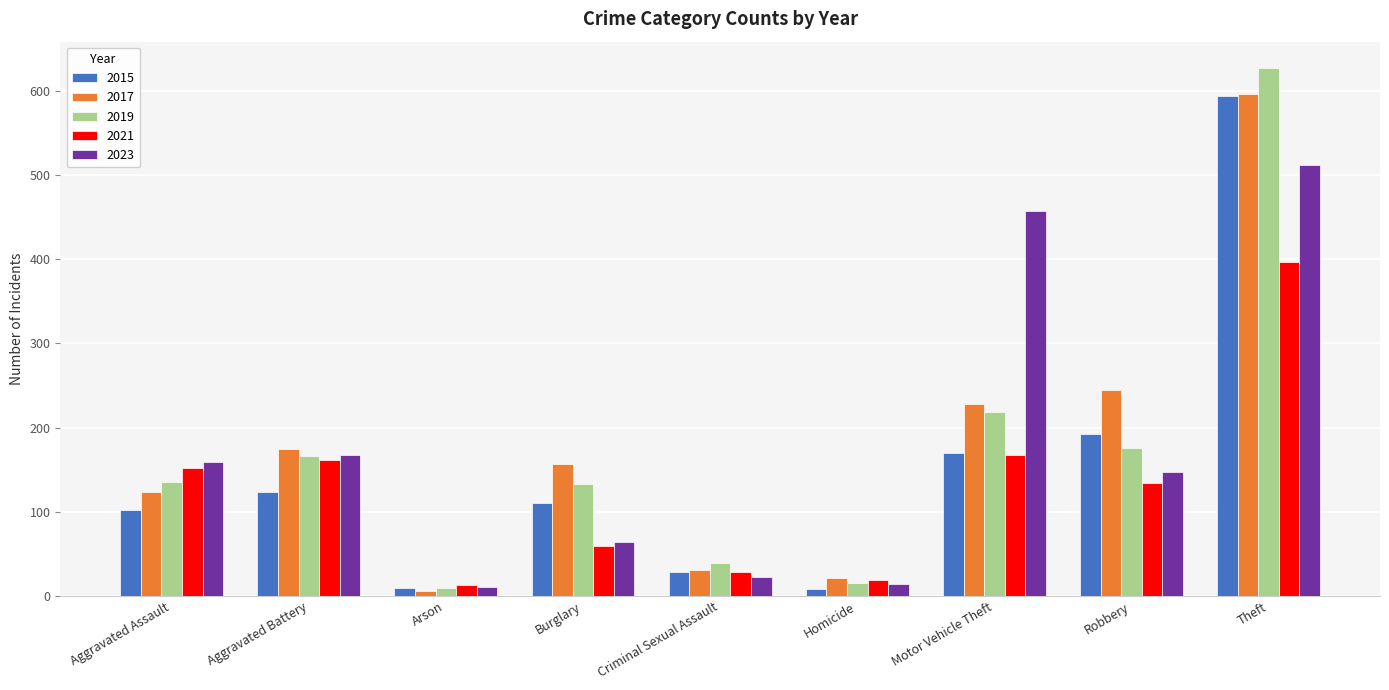

What is the spread (max minus min) of values at Aggravated Assault?

57